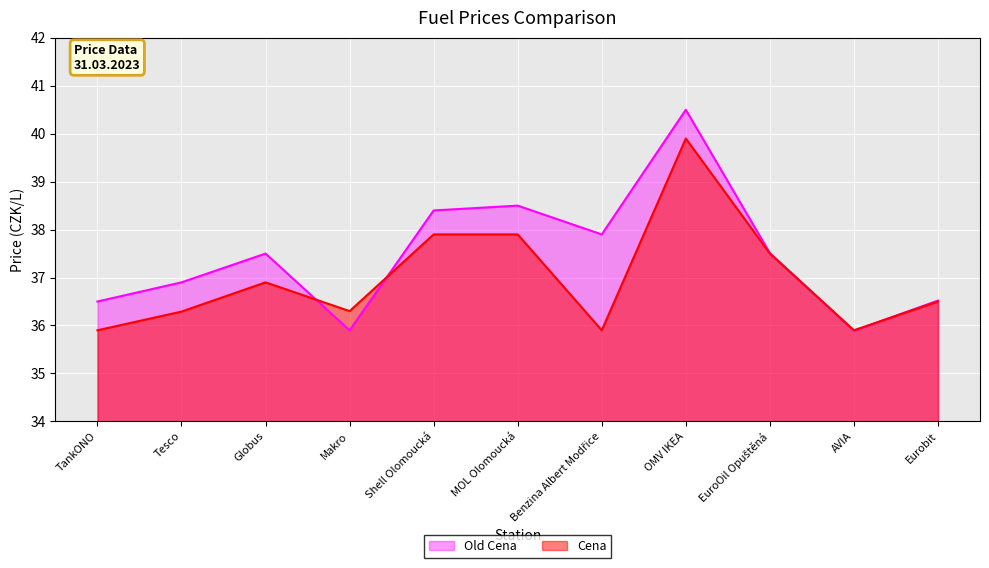

How many data points in Old Cena are less than 37?

5